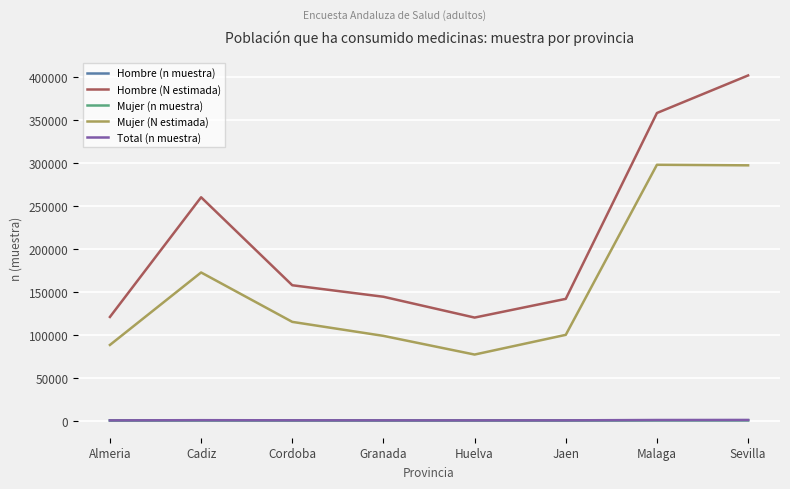

The value of Hombre (N estimada) at Almeria is 26371. True or false?

False